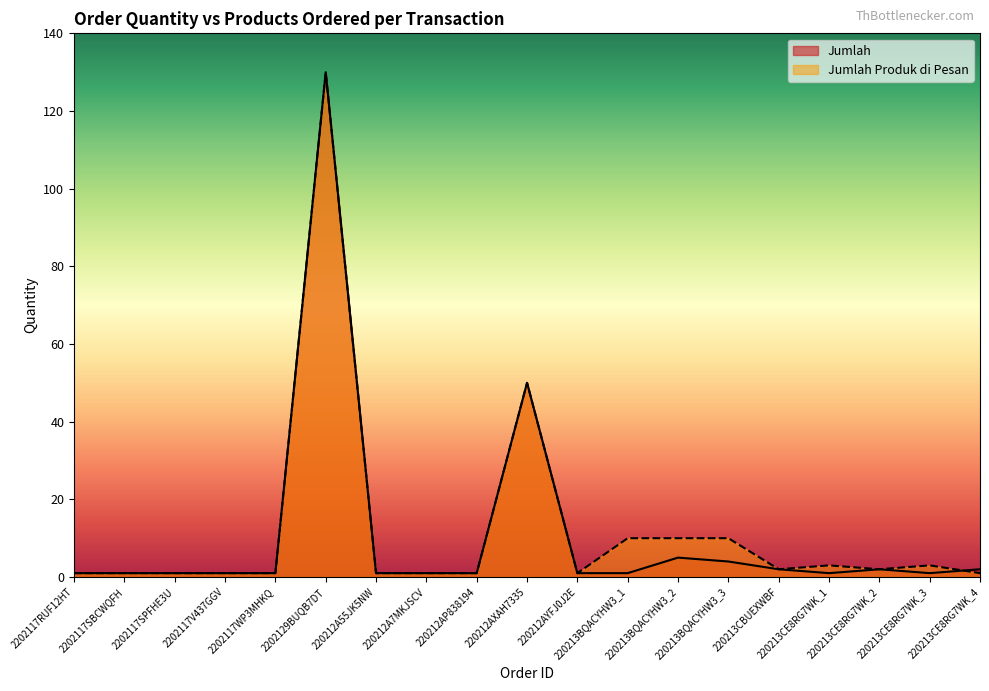

At which label does Jumlah Produk di Pesan reach its minimum?

2202117RUF12HT